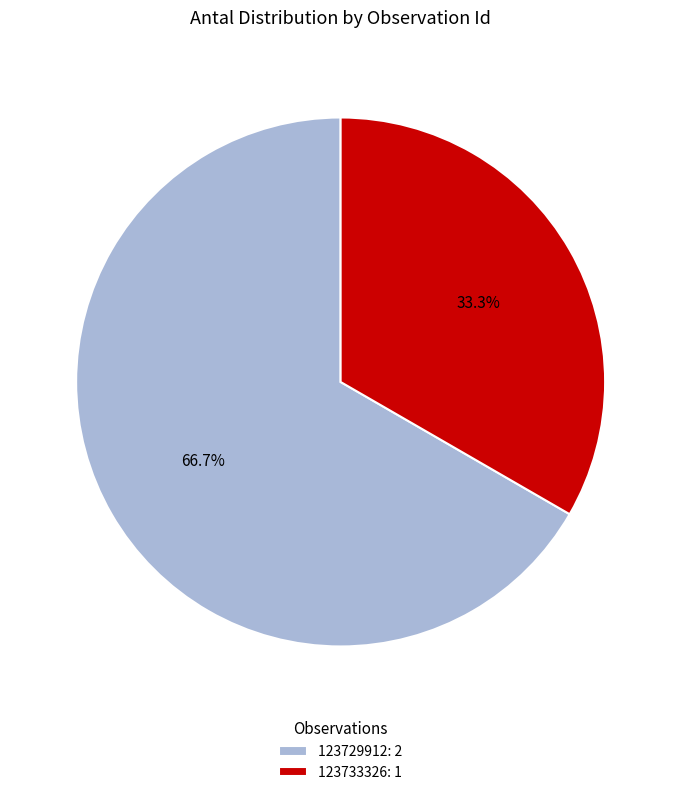

To the nearest percent, what percentage of the pie is 123729912?

67%